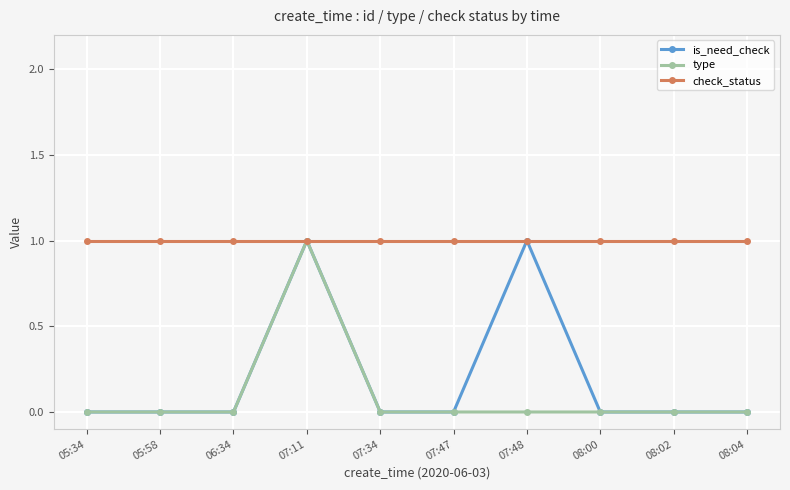

Is it true that type equals 0 at 08:04?

True